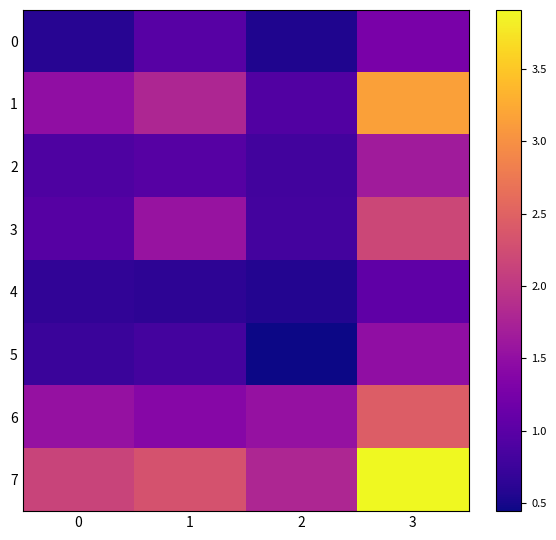

Between 1 and 3, which series saw the biggest shift?

7